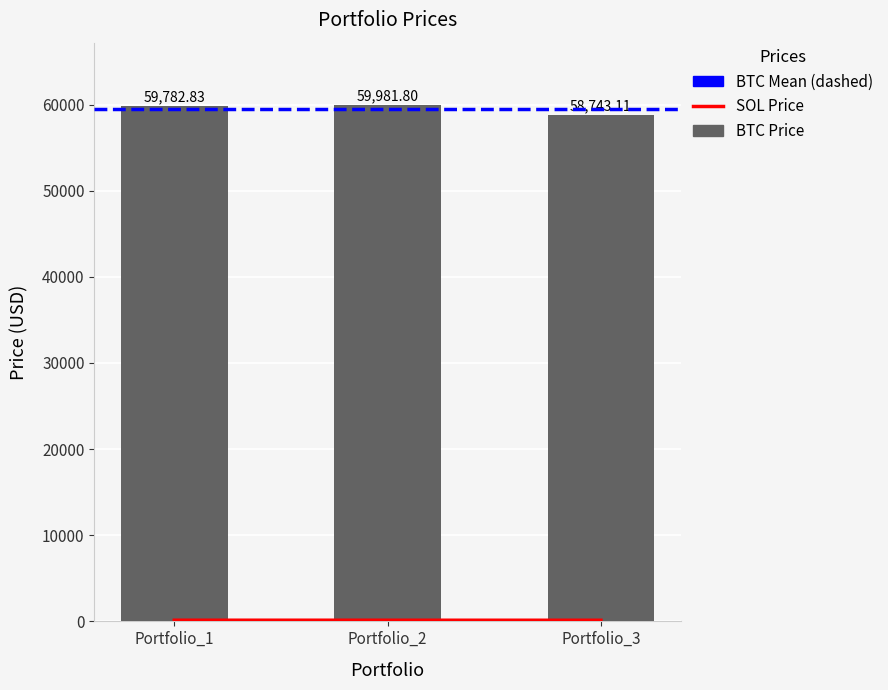

Where does the BTC Price series first go above 59782?

Portfolio_1